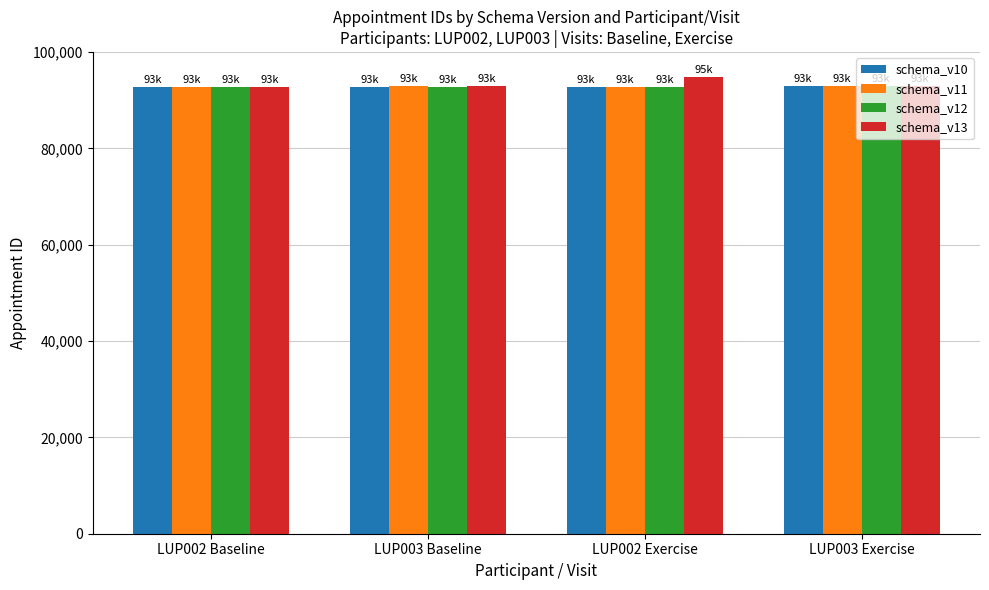

Which series has the widest spread of values?

schema_v13